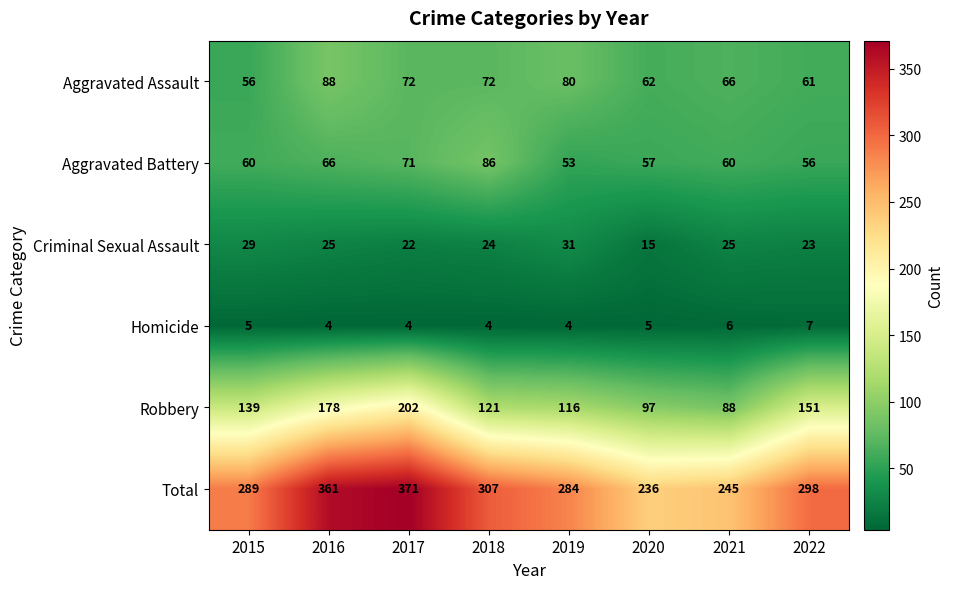

Is it true that Robbery equals 202 at 2017?

True